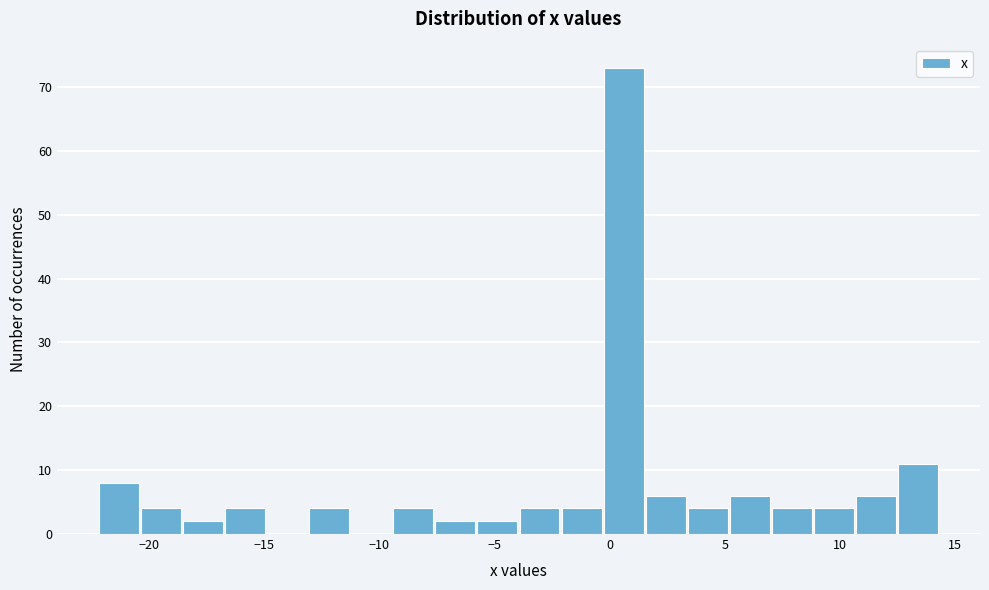

Around what value on the x-axis is the tallest bar? Give the approximate position of its centre, as read against the axis.

0.5